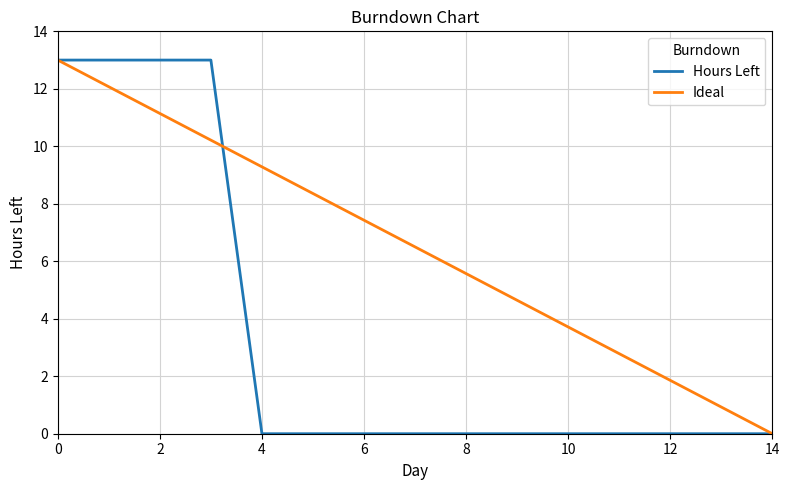

What are all the series names shown in the legend?

Hours Left, Ideal